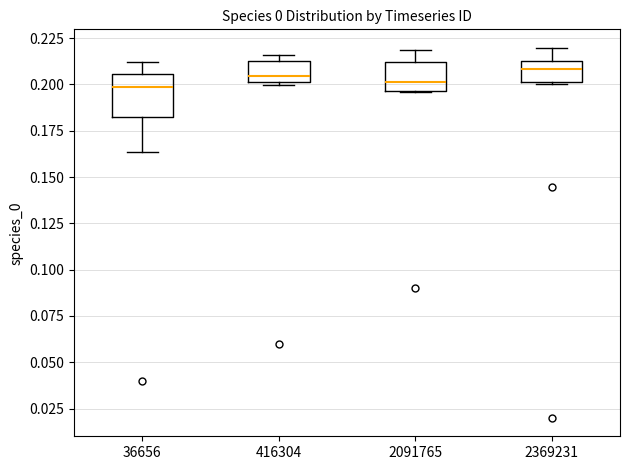

Reading left to right, read every box against the y-axis: the position of its median line, the range the box covers, and the ends of its whiskers. The values are not printed on the chart, so give them approximately, as read against the axis.

36656: median 0.200, box 0.180 to 0.205, whiskers 0.165 to 0.210
416304: median 0.205, box 0.200 to 0.215, whiskers 0.200 to 0.215 (just above the box's upper edge)
2091765: median 0.200, box 0.195 to 0.210, whiskers 0.195 to 0.220
2369231: median 0.210 (just below the box's upper edge), box 0.200 to 0.210, whiskers 0.200 to 0.220